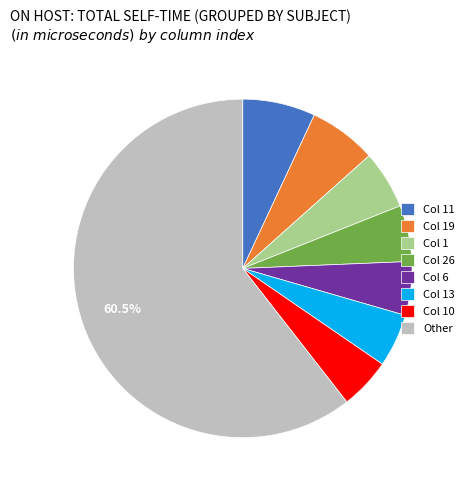

Approximately how many times larger is the value at Col 10 compared to Col 11?

0.7